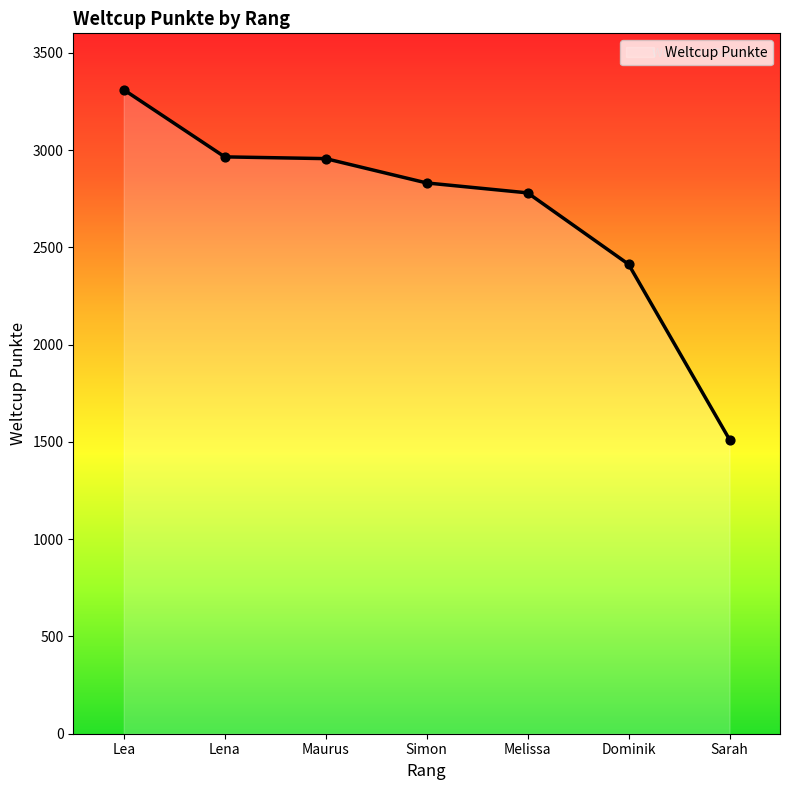

Which has a higher value, Maurus or Simon?

Maurus